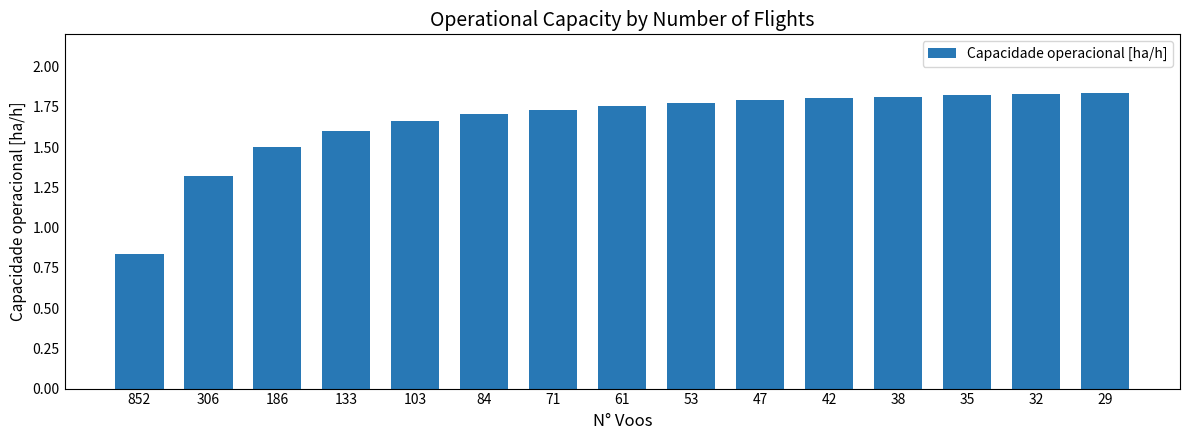

The chart shows a value of 1.8 at 42. True or false?

True